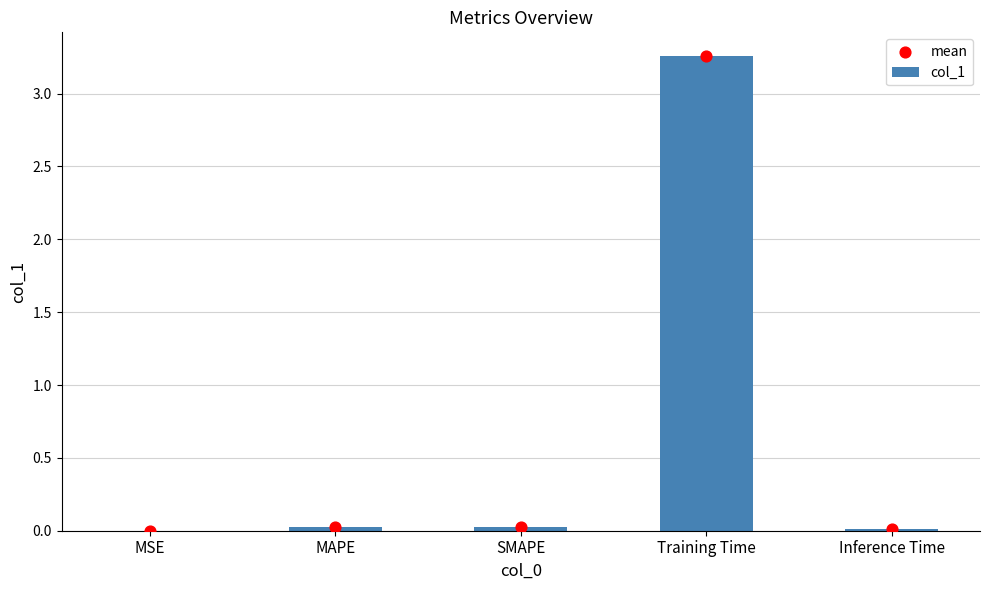

Which series has the largest total across all categories?

col_1